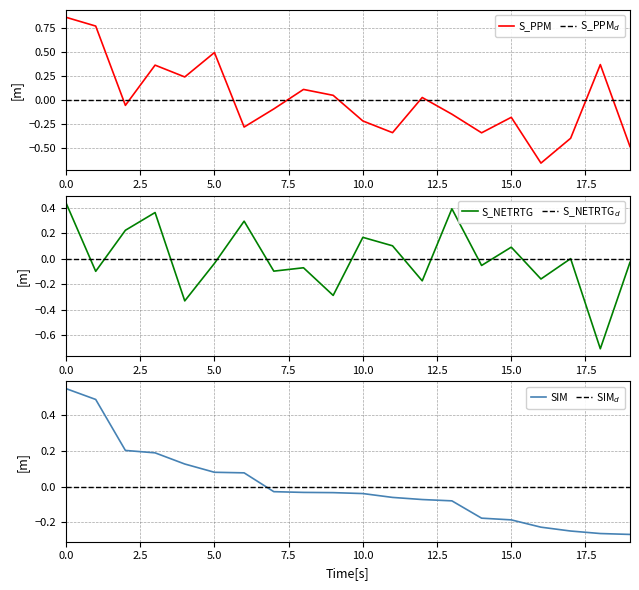

How many values in the S_PPM series are below 0?

11